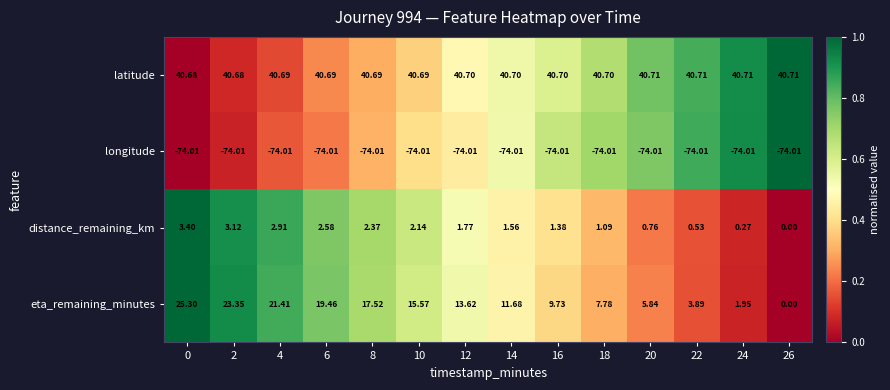

List the series in order of their peak value, lowest first.

longitude, distance_remaining_km, eta_remaining_minutes, latitude